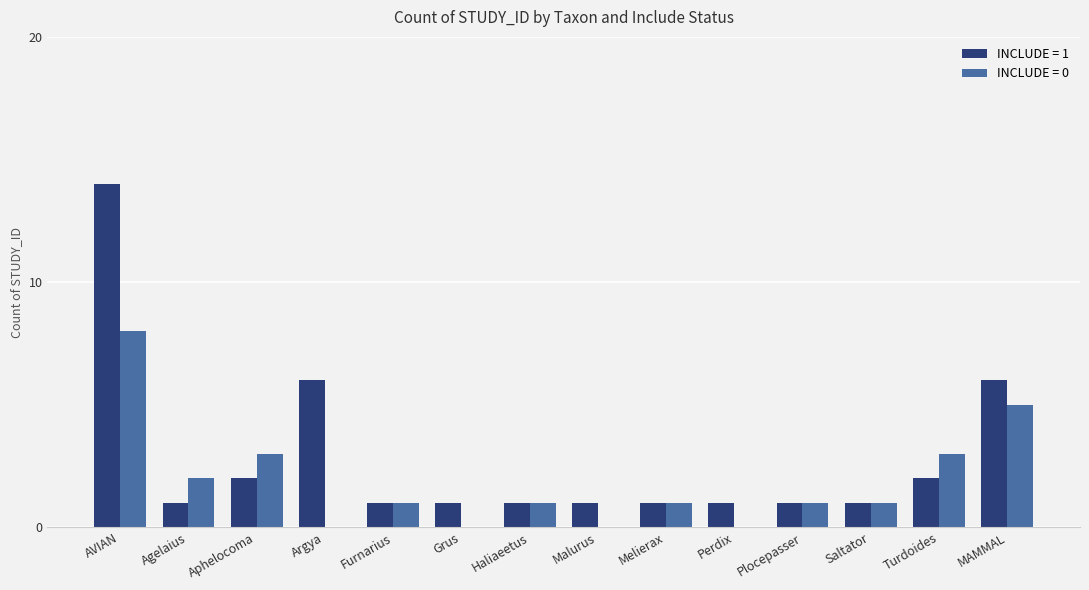

At which label does INCLUDE = 0 reach its peak?

AVIAN